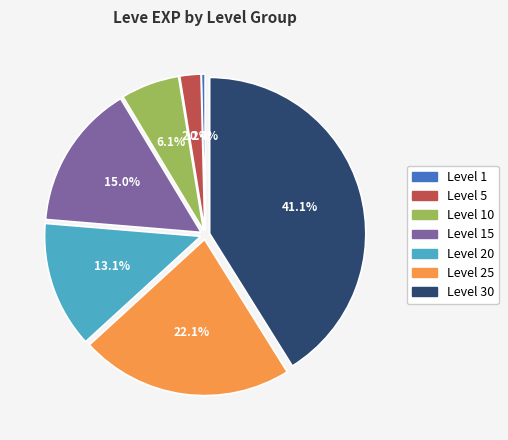

Which has a higher value, Level 15 or Level 30?

Level 30